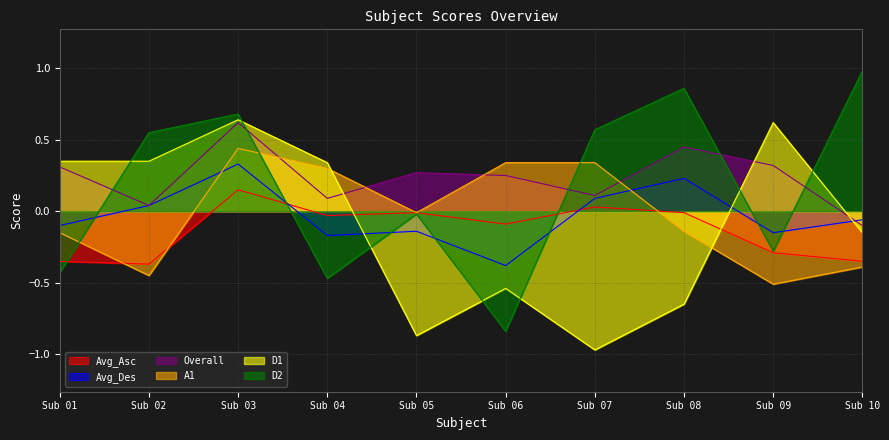

What is the difference between the highest and lowest values at Sub 06?

1.2